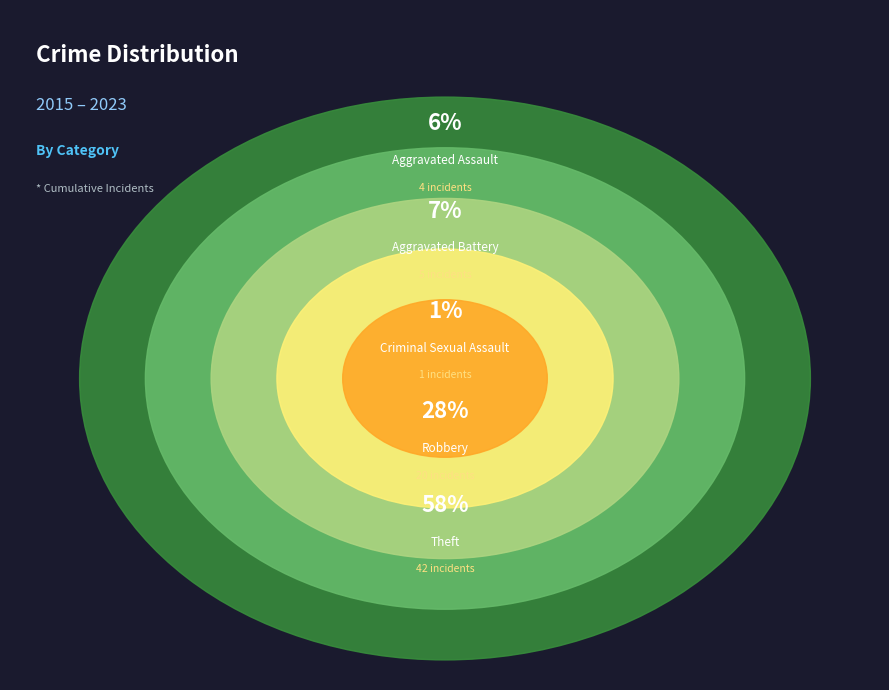

Is the sum of Aggravated Assault and Robbery greater than half?

No